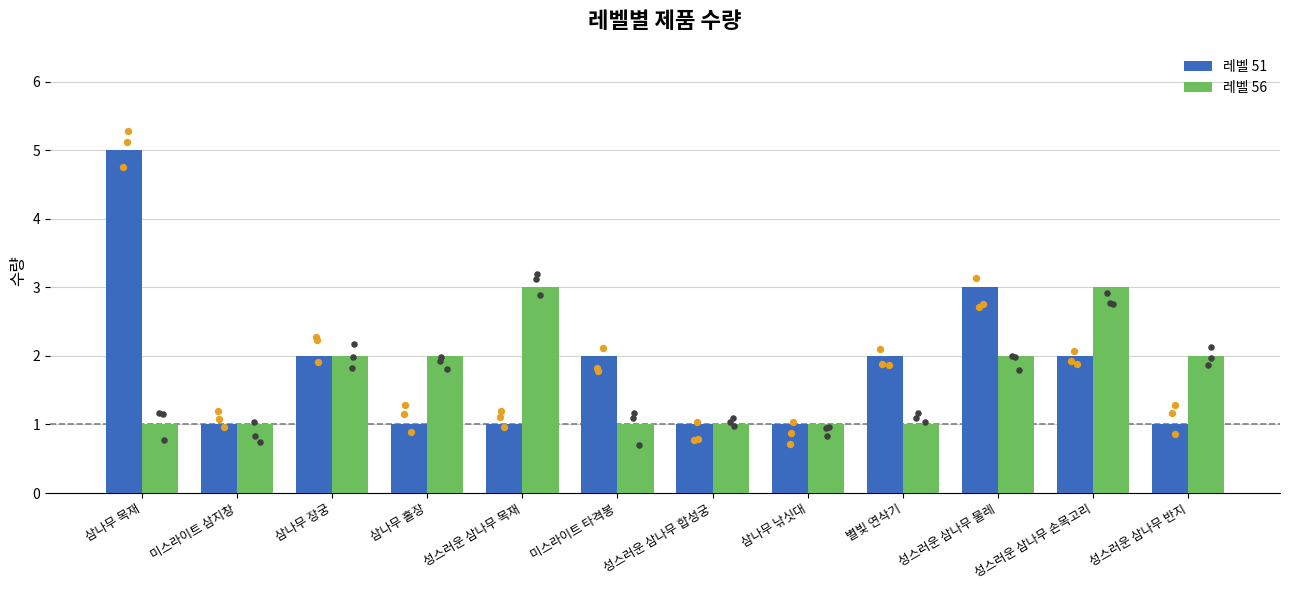

Is the value of 레벨 51 at 삼나무 홀장 greater than the value of 레벨 56 at 미스라이트 타격봉?

No